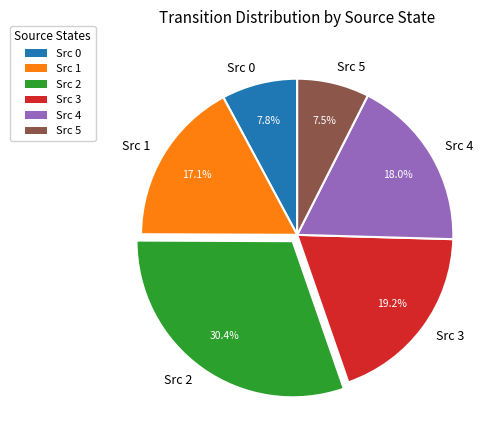

Which slice is the largest?

Src 2